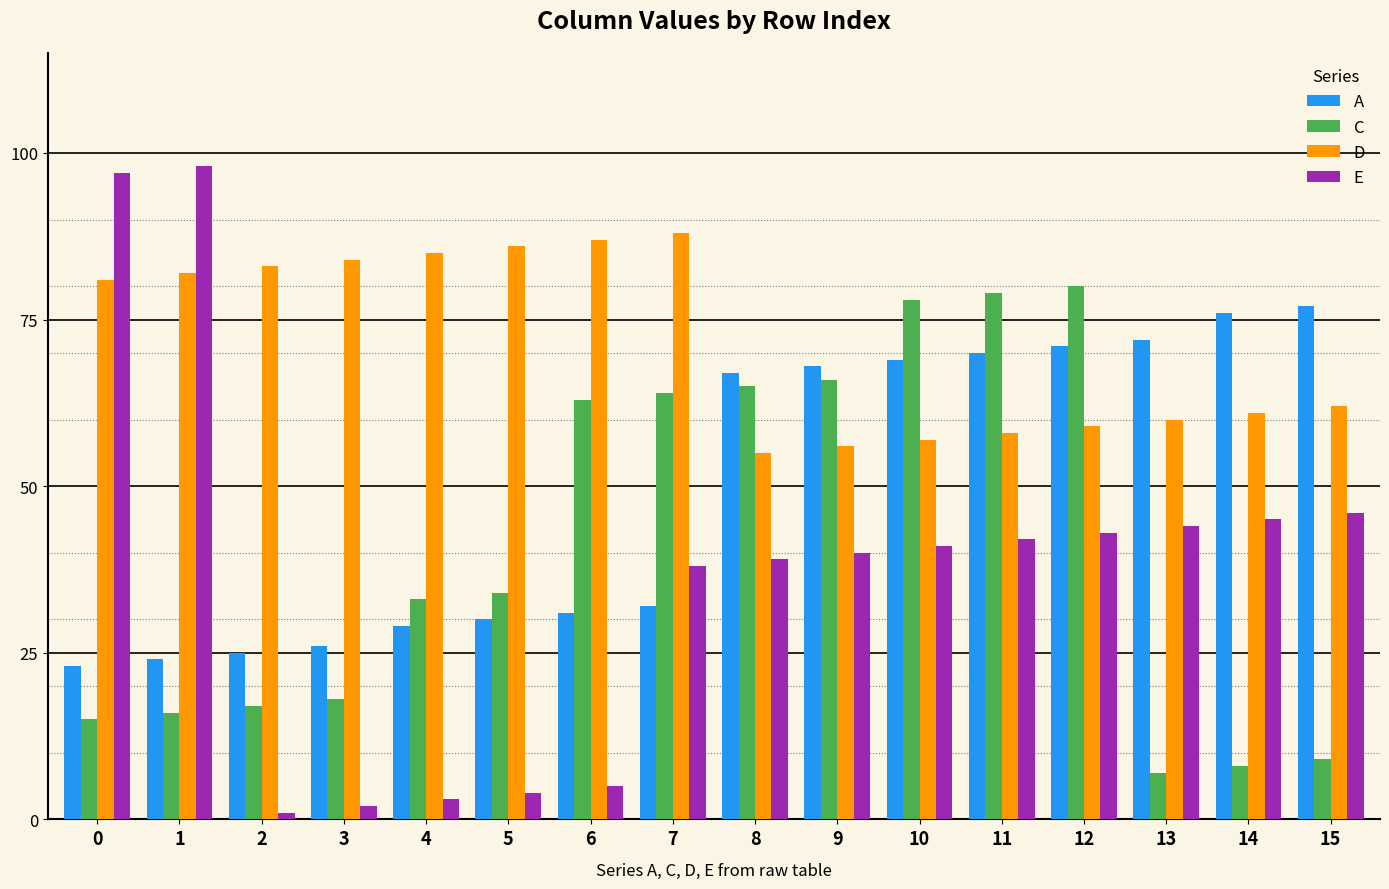

Which series changed the most between 3 and 14?

A